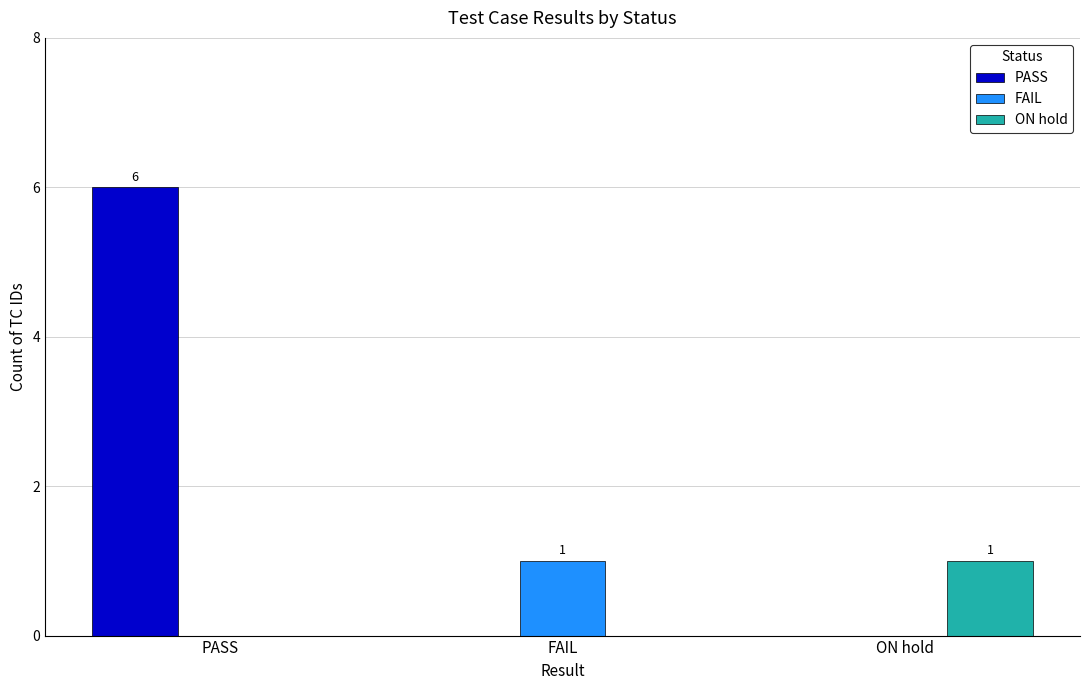

The value of ON hold at ON hold is 0. True or false?

False